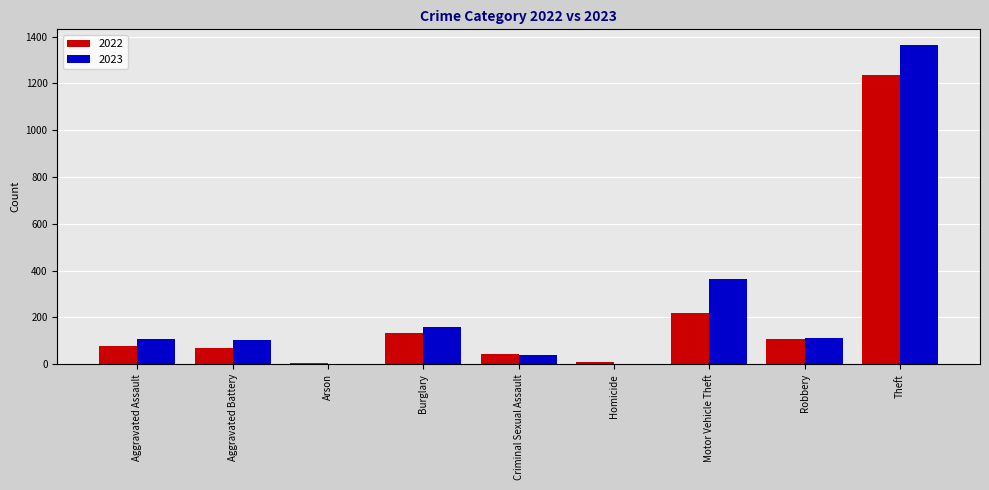

What is the difference between the 2022 values at Arson and Aggravated Assault?

74